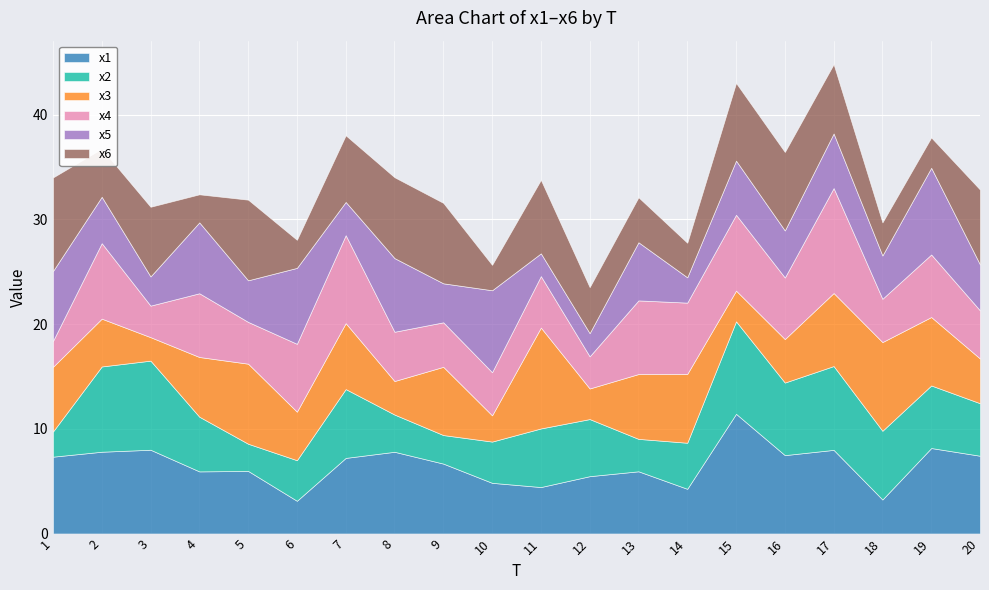

At which label does x4 first exceed 5?

2